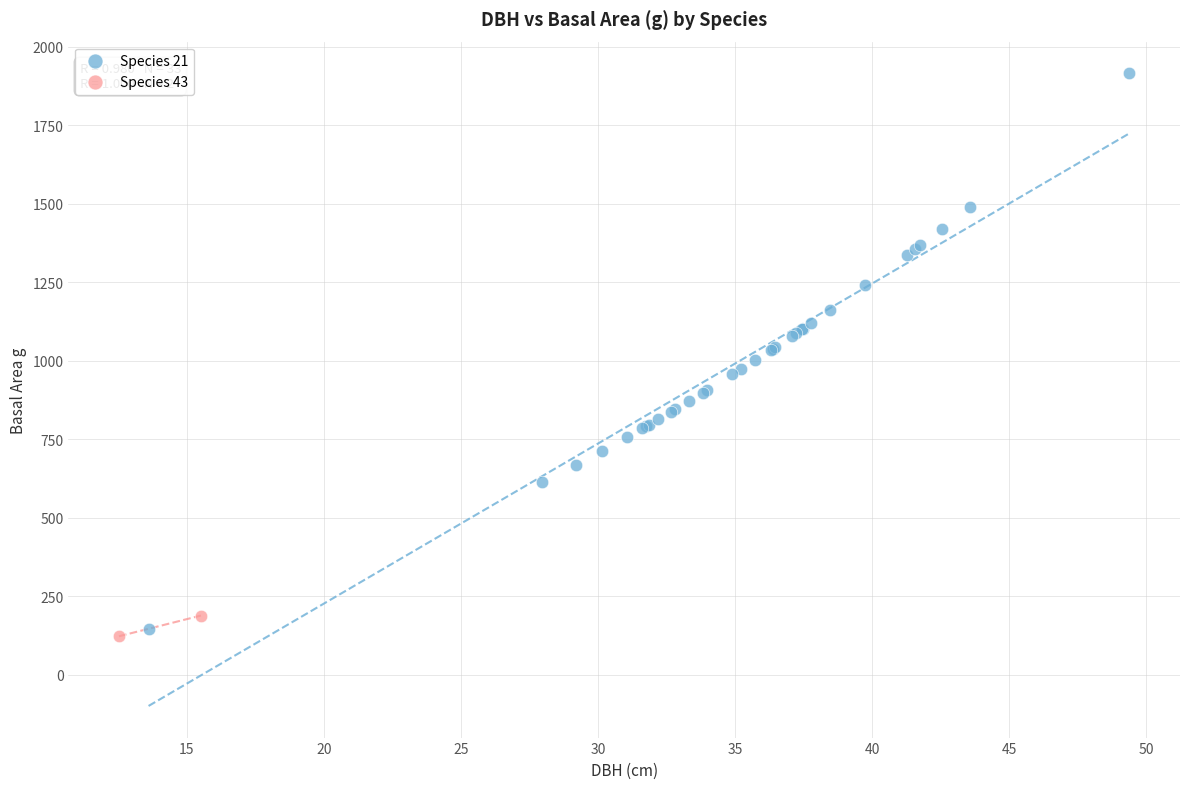

Which series contains the lowest Y value?

Species 43